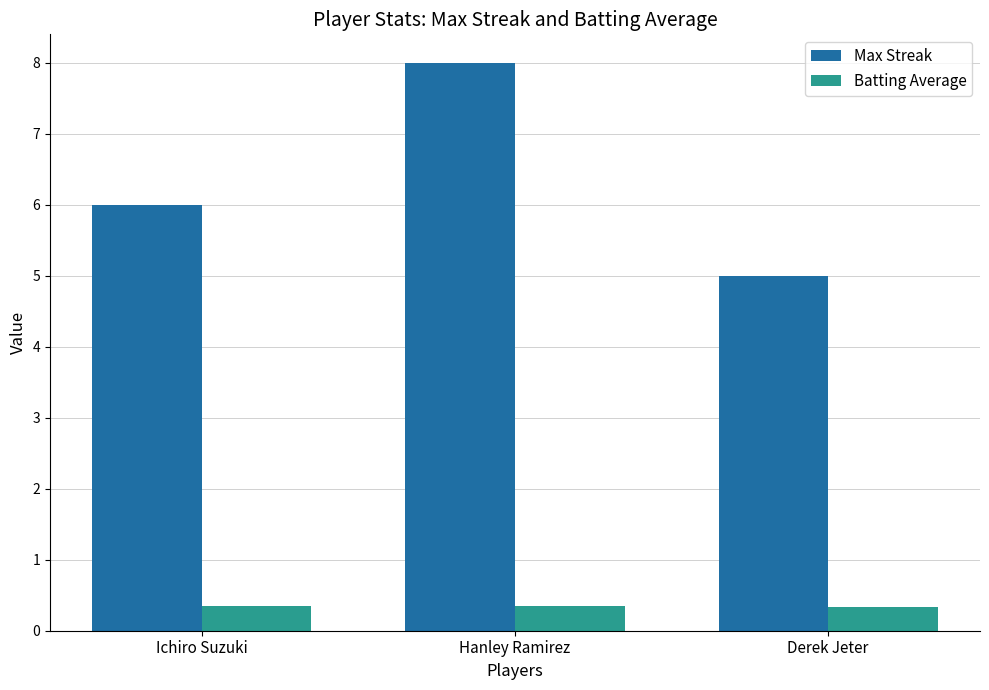

At which category is the sum across all series the highest?

Hanley Ramirez